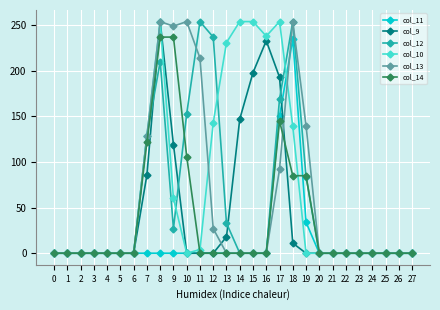

True or false: col_11 and col_10 intersect in this chart.

True